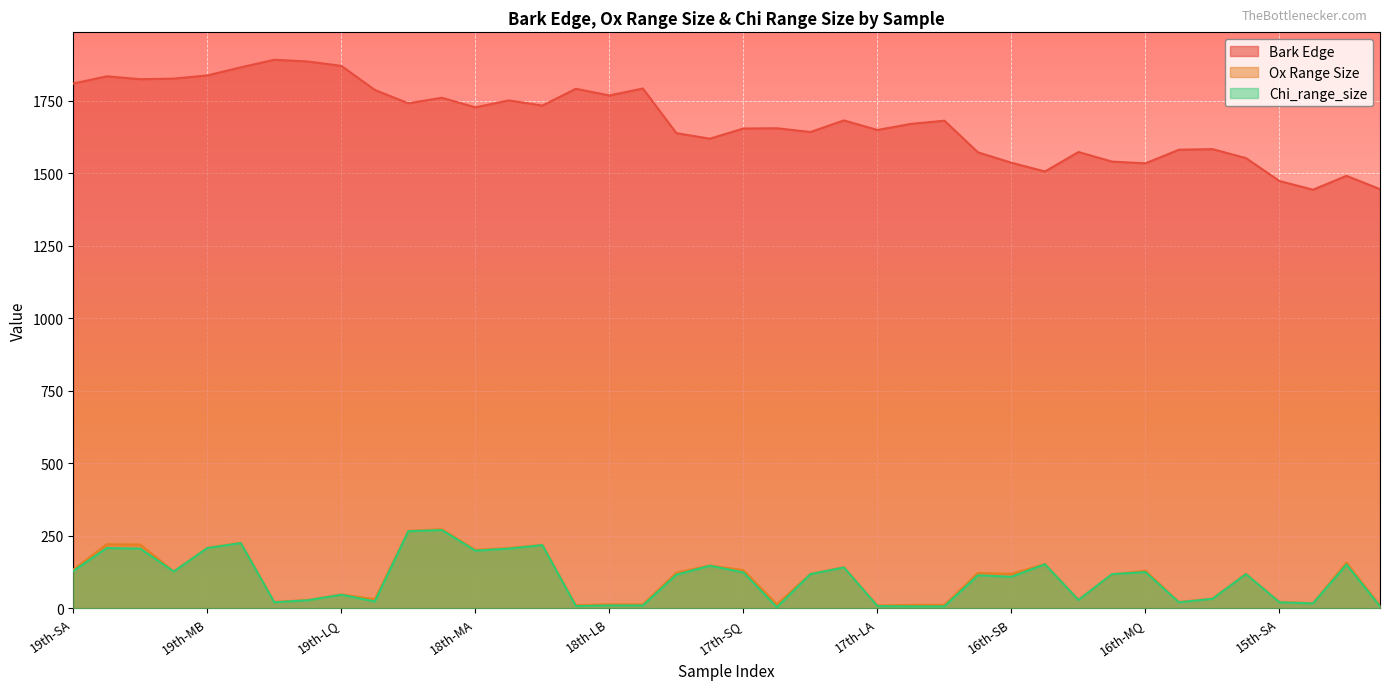

In Bark Edge, how many points are lower than both neighbors (excluding endpoints)?

11